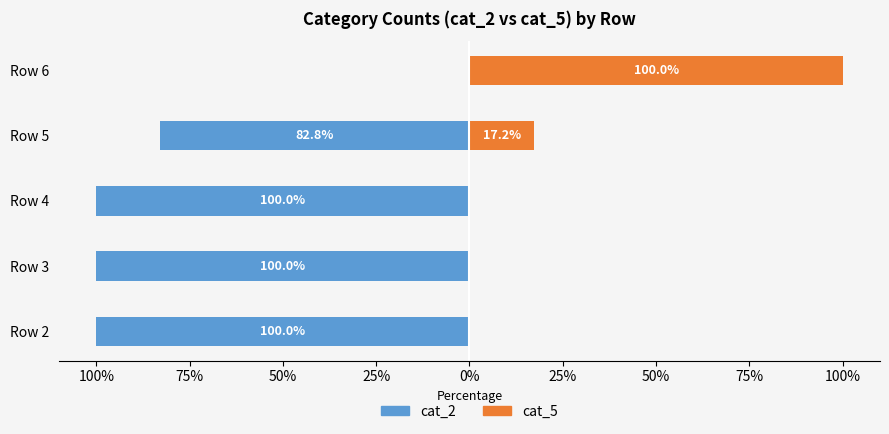

Which series has the largest range (max minus min)?

cat_2 (left)